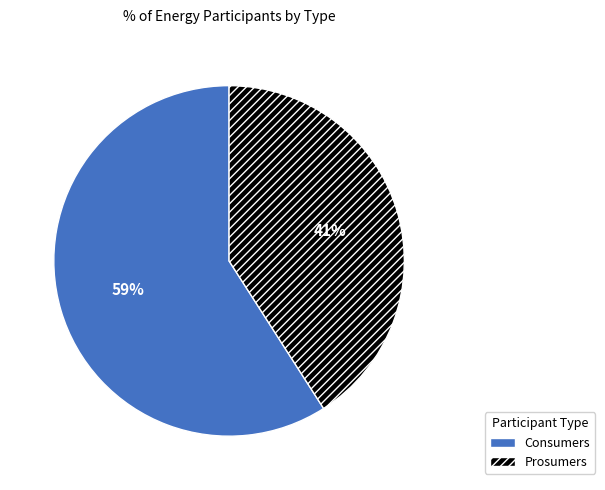

Rank the categories by value from lowest to highest.

Prosumers, Consumers